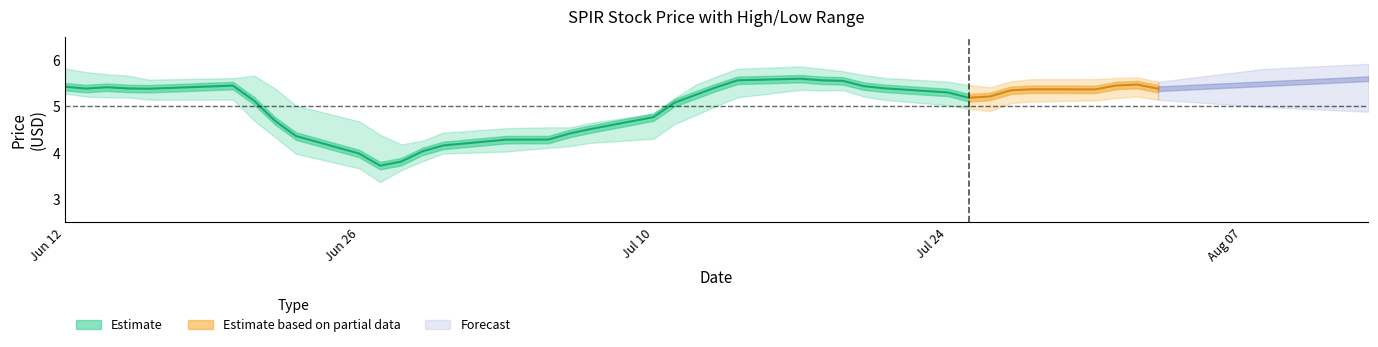

True or false: Close and Low intersect in this chart.

False